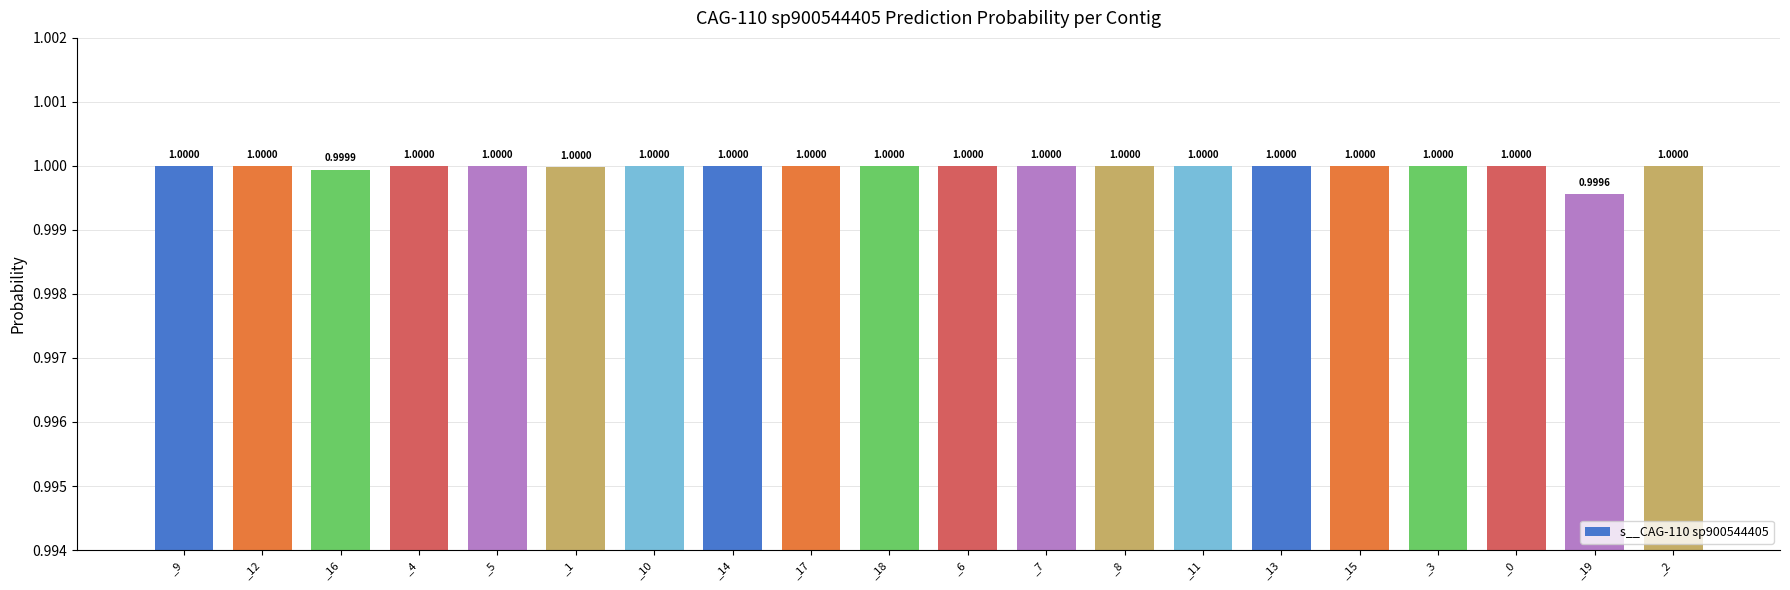

Which label corresponds to the smallest value in the chart?

_19